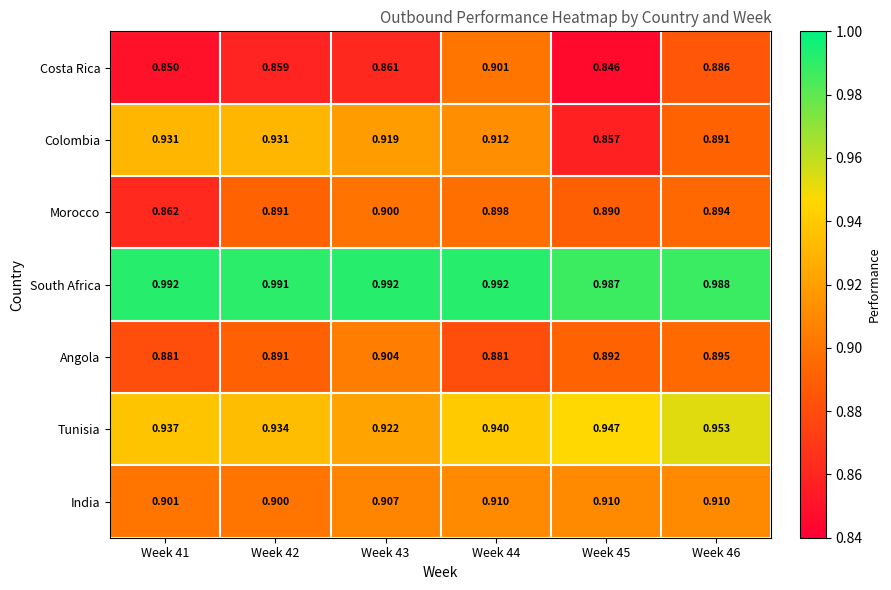

Which series has the largest range (max minus min)?

Colombia